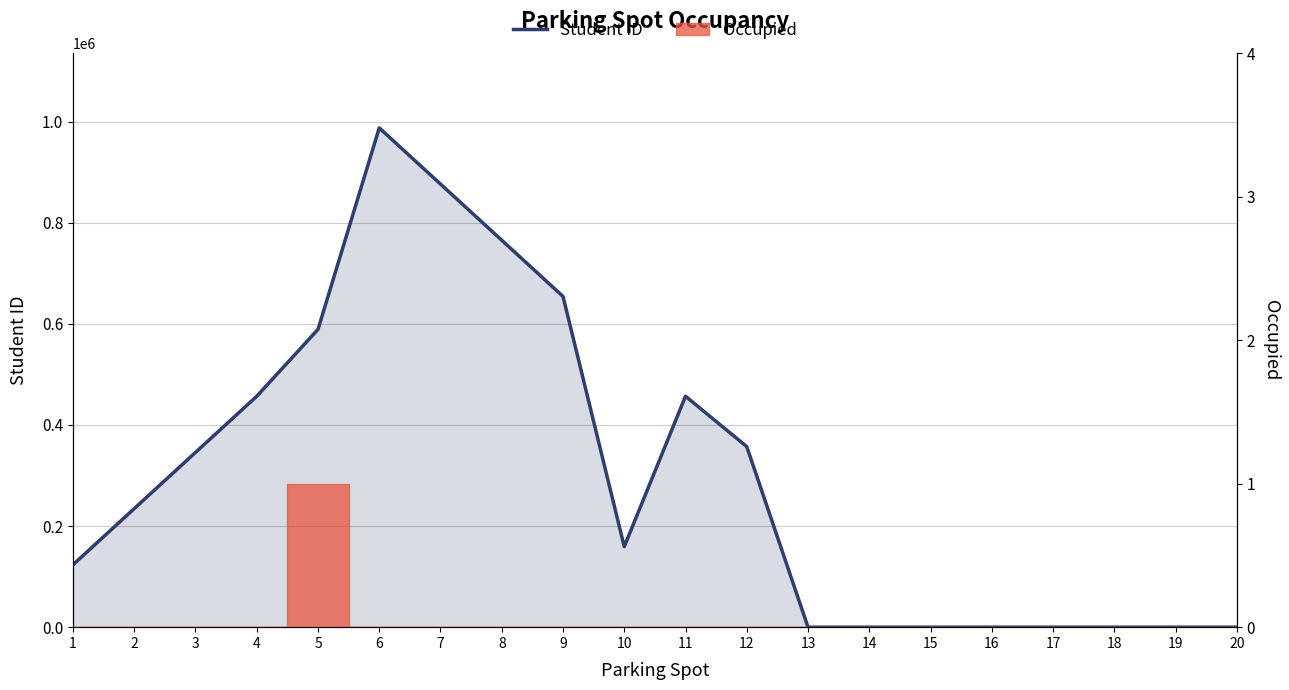

List the labels in order of value, largest first.

6, 7, 8, 9, 5, 11, 4, 12, 3, 2, 10, 1, 13, 14, 15, 16, 17, 18, 19, 20